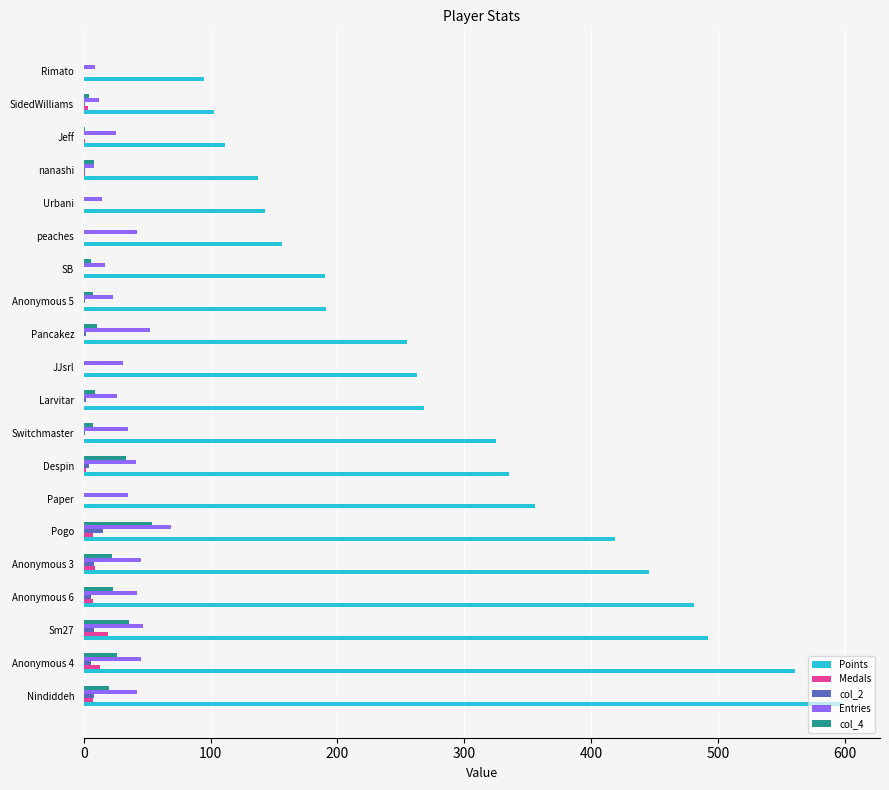

The col_4 series shows 54 at Pogo. True or false?

True